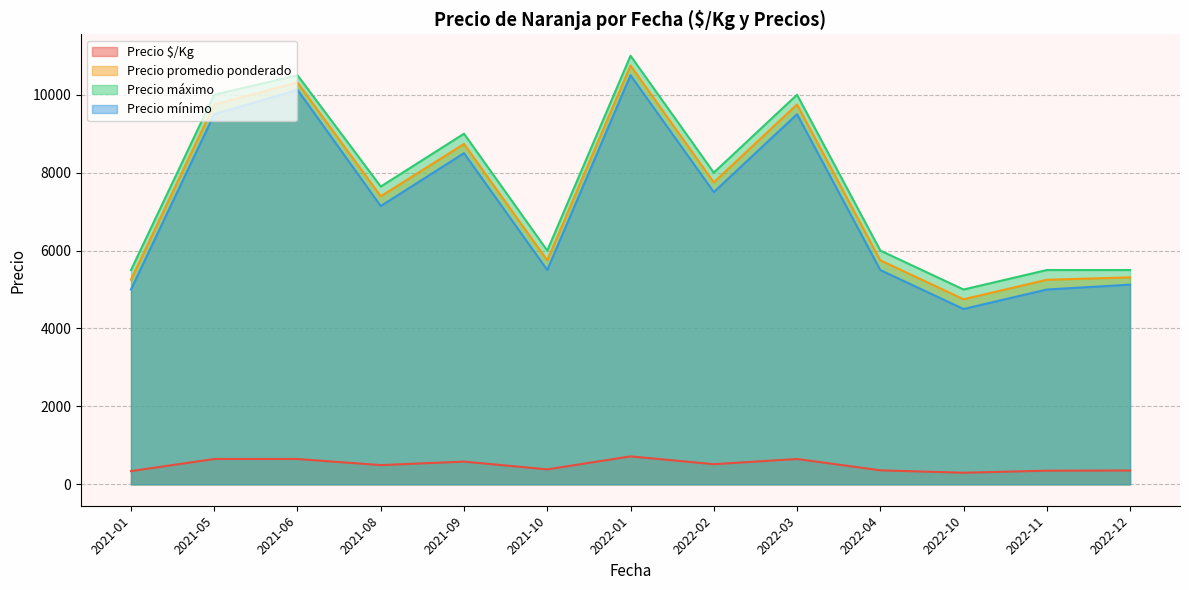

At which category is the sum across all series the highest?

2022-01